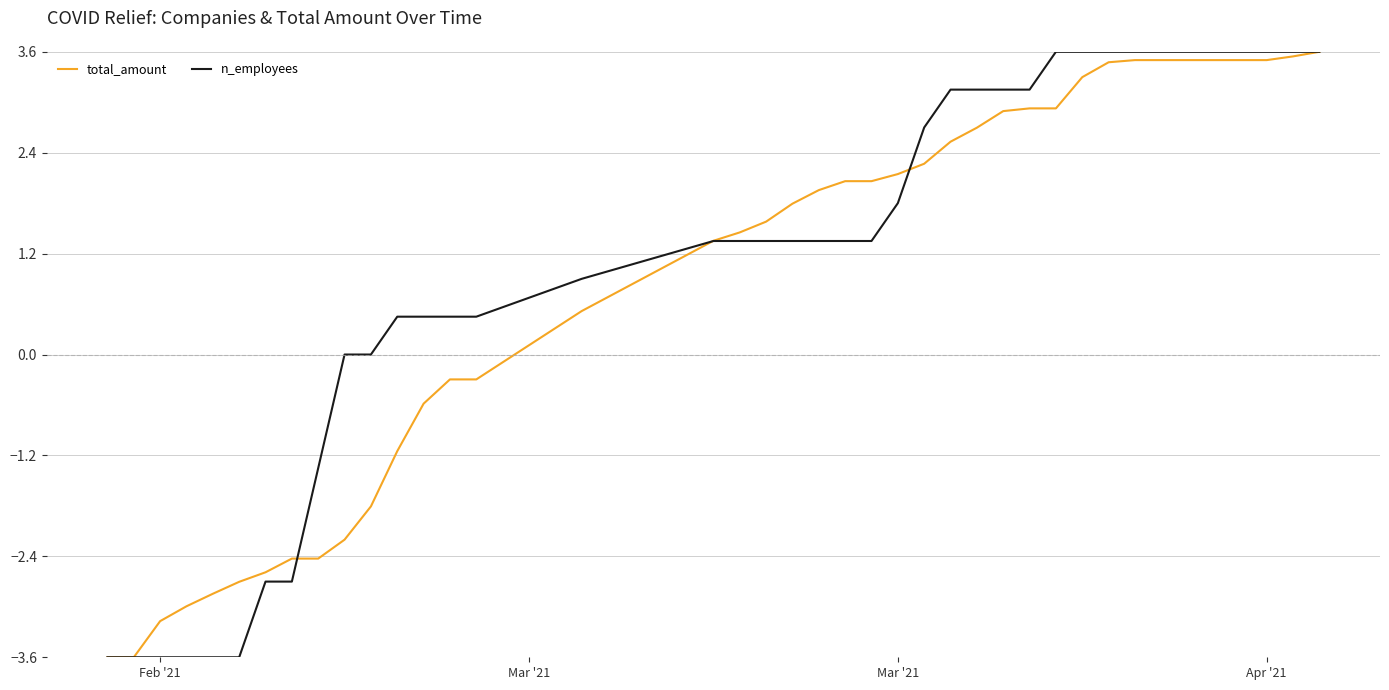

What is the highest value of the n_employees series?

3.6